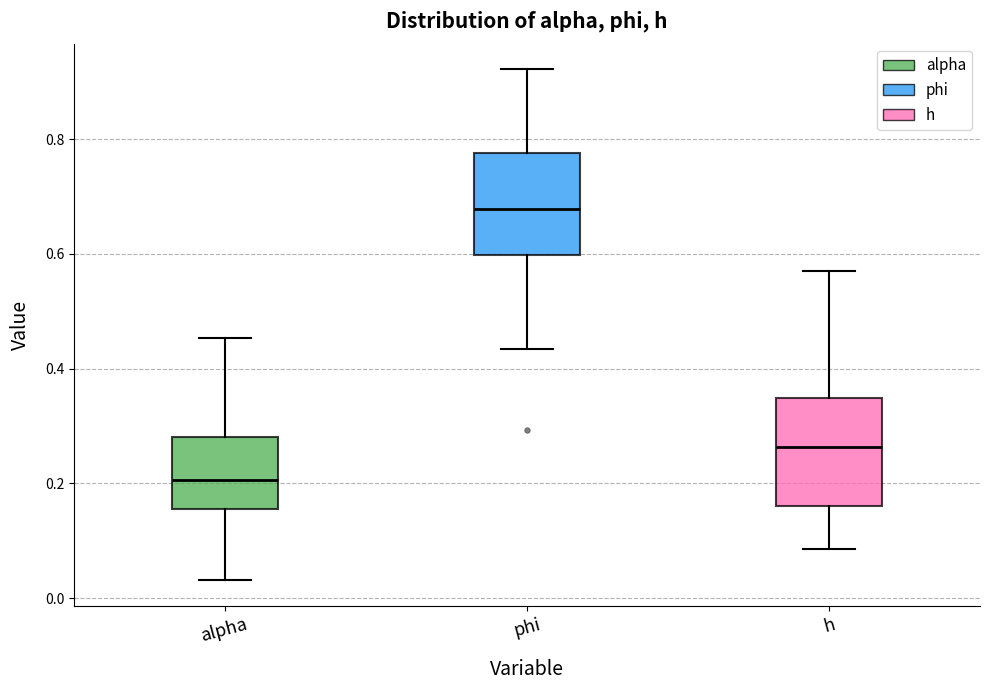

Where does the median line of the box for alpha sit on the y-axis? The values are not printed on the chart, so give them approximately, as read against the axis.

0.20